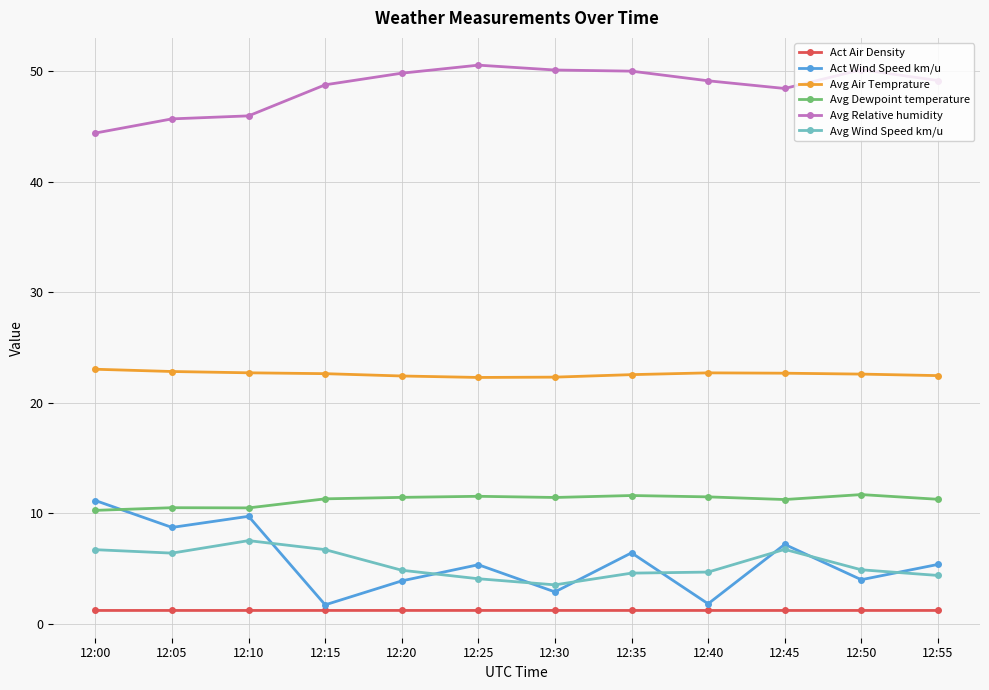

Which series has the widest spread of values?

Act Wind Speed km/u